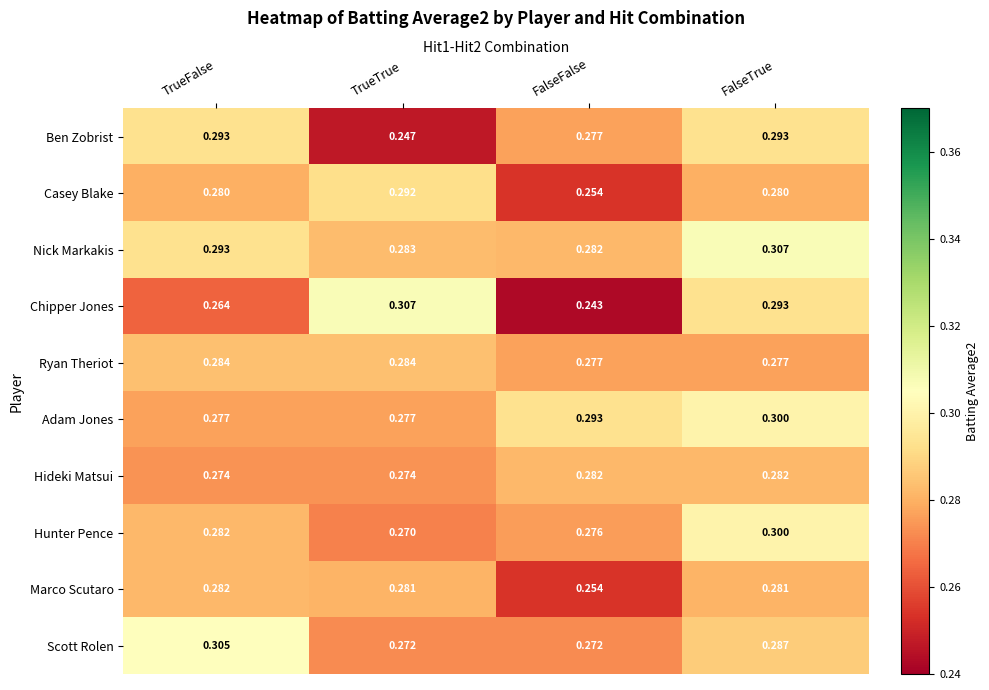

Is the value of Marco Scutaro at TrueTrue greater than the value of Hunter Pence at TrueTrue?

Yes